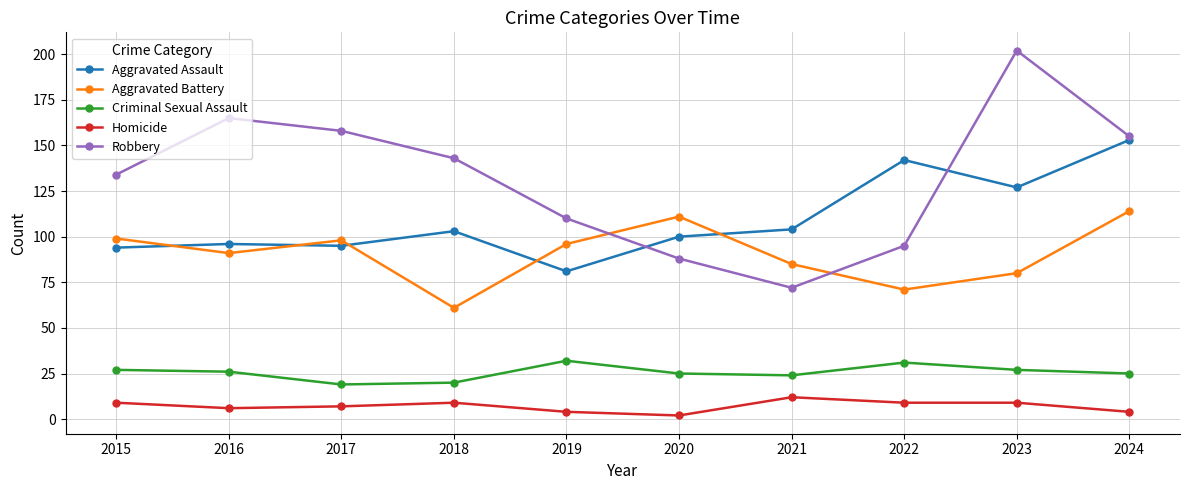

Is it true that Robbery equals 110 at 2019?

True